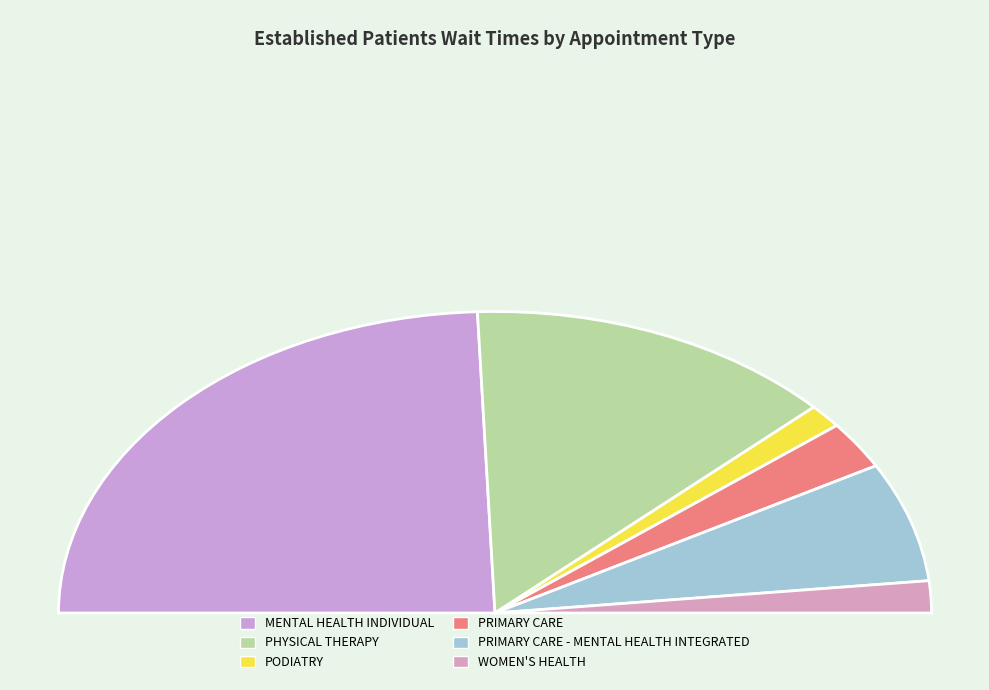

What is the change in value from MENTAL HEALTH INDIVIDUAL to PRIMARY CARE - MENTAL HEALTH INTEGRATED?

-4.2